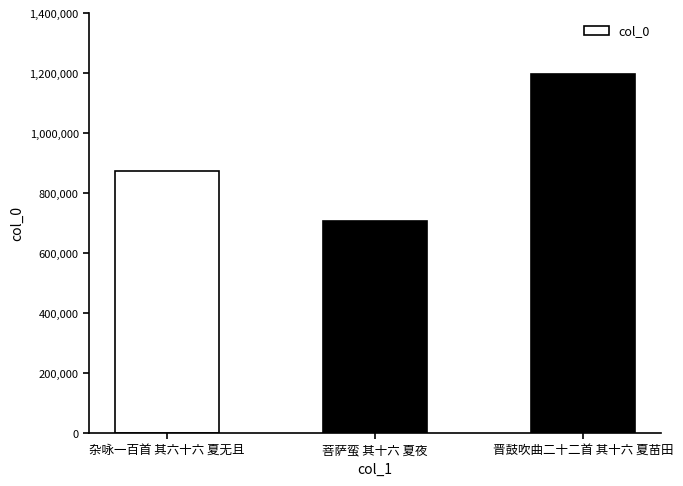

How many bars are there in total?

3